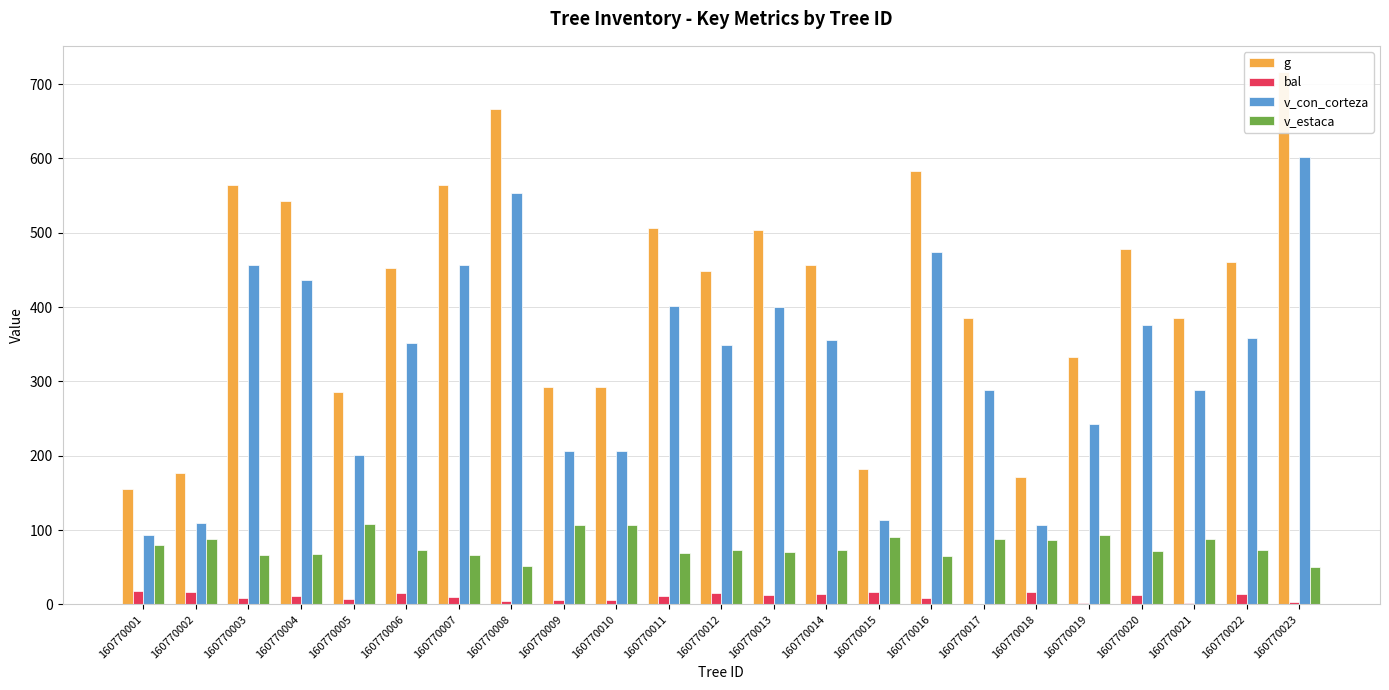

How many data points does each series have?

23